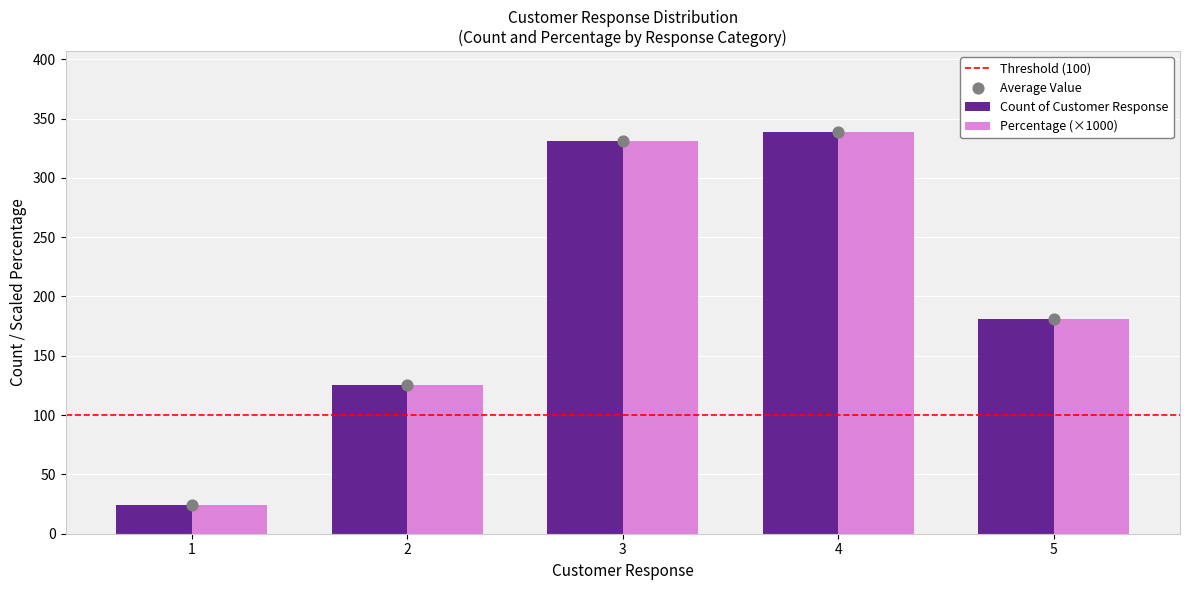

What is the total value across all series at 2?

250